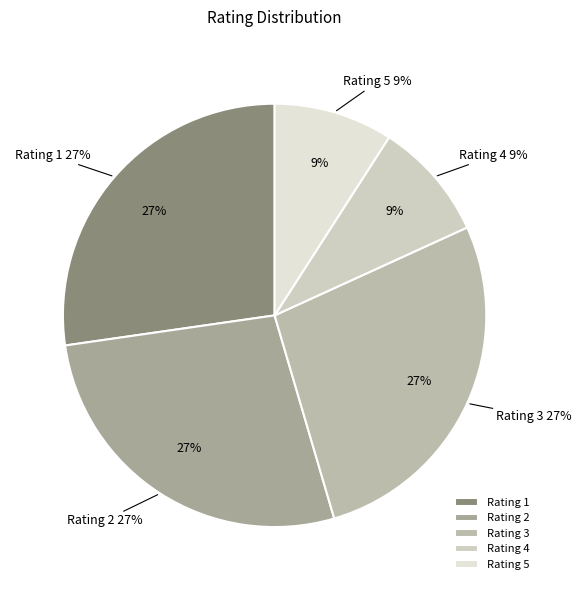

How many slices are in this pie chart?

4